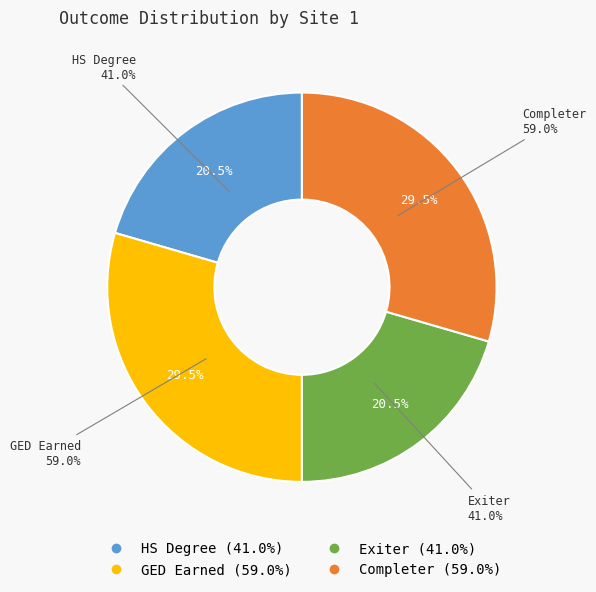

What is the largest slice in the pie chart?

GED Earned